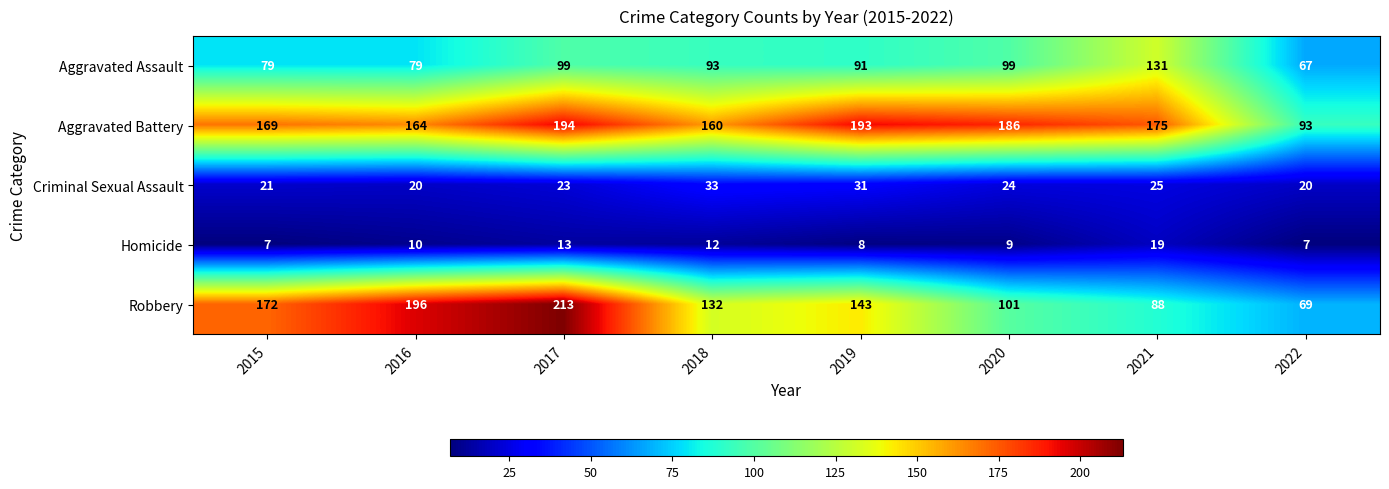

At which category is the sum across all series the highest?

2017